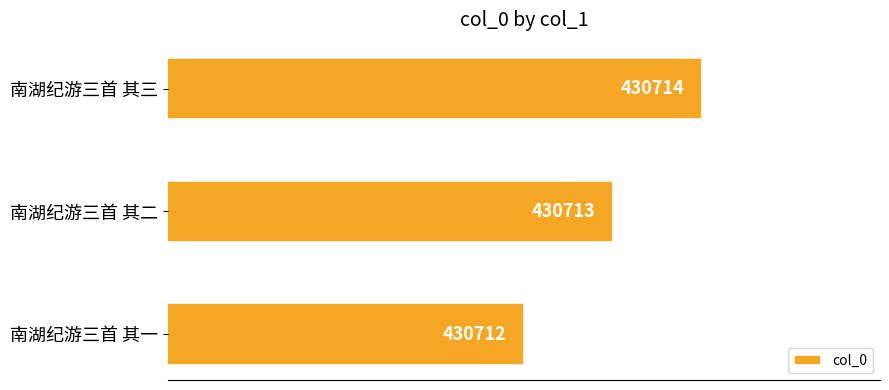

Rank the categories by value from highest to lowest.

南湖纪游三首 其三, 南湖纪游三首 其二, 南湖纪游三首 其一